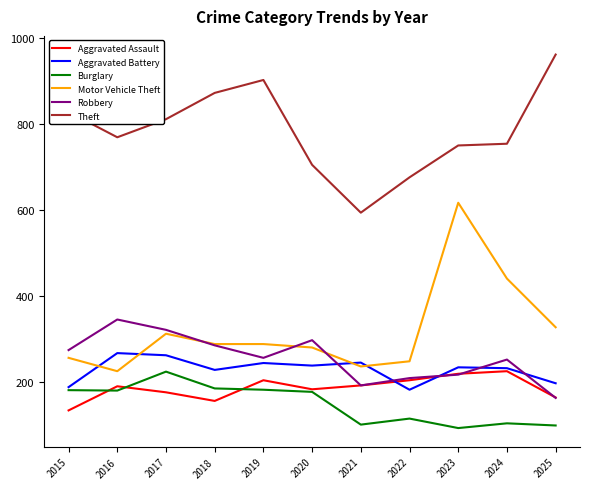

At how many categories does at least one series exceed 365?

11